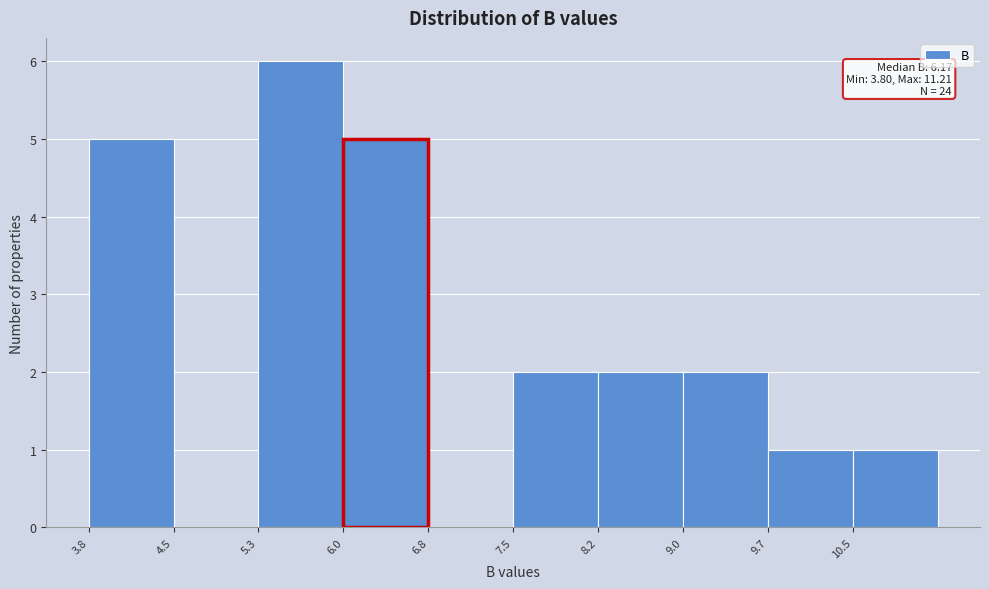

Which range on the x-axis has the tallest bar?

5.3 to 6.0